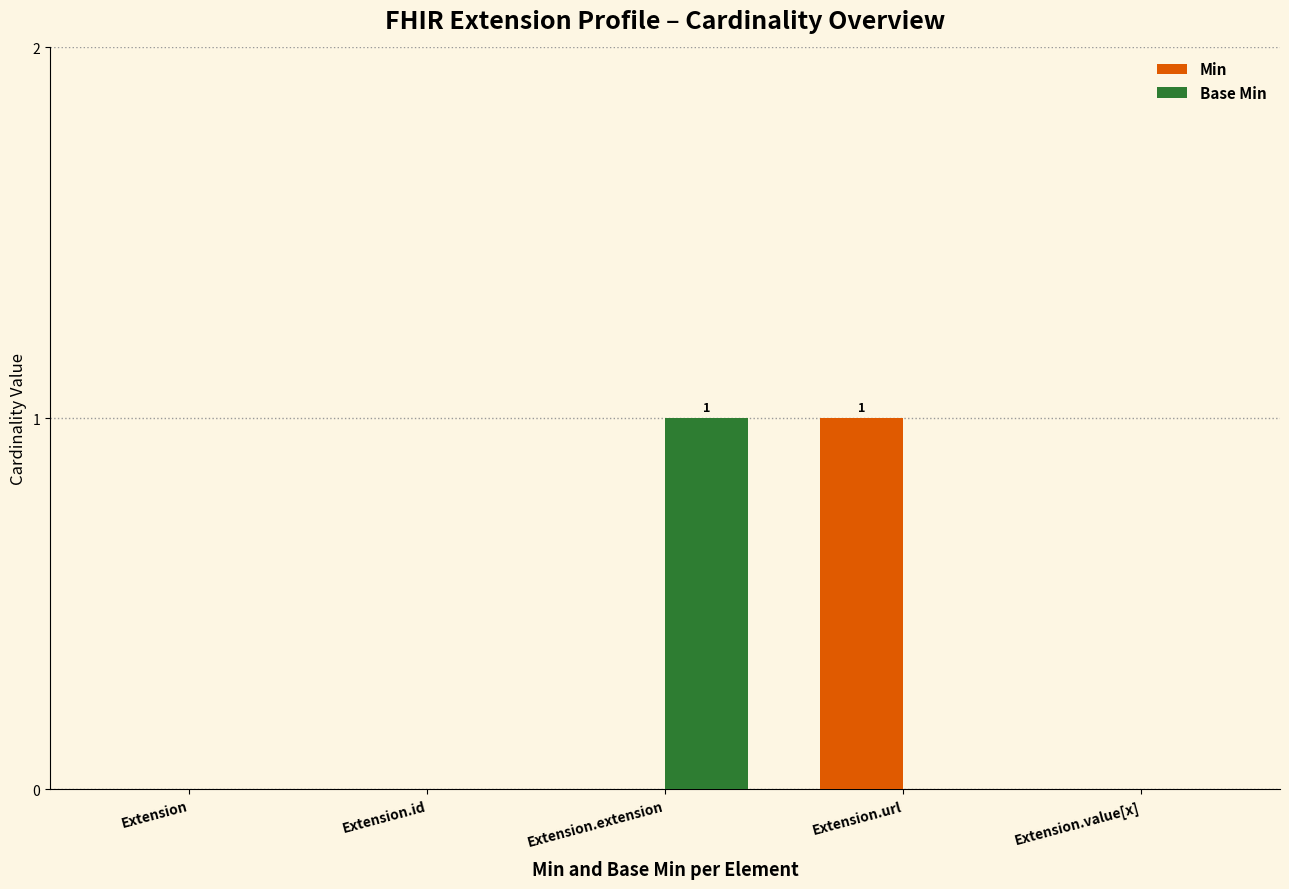

Reading left to right, list all the values displayed in this chart.

Min: Extension=0	Extension.id=0	Extension.extension=0	Extension.url=1	Extension.value[x]=0
Base Min: Extension=0	Extension.id=0	Extension.extension=1	Extension.url=0	Extension.value[x]=0